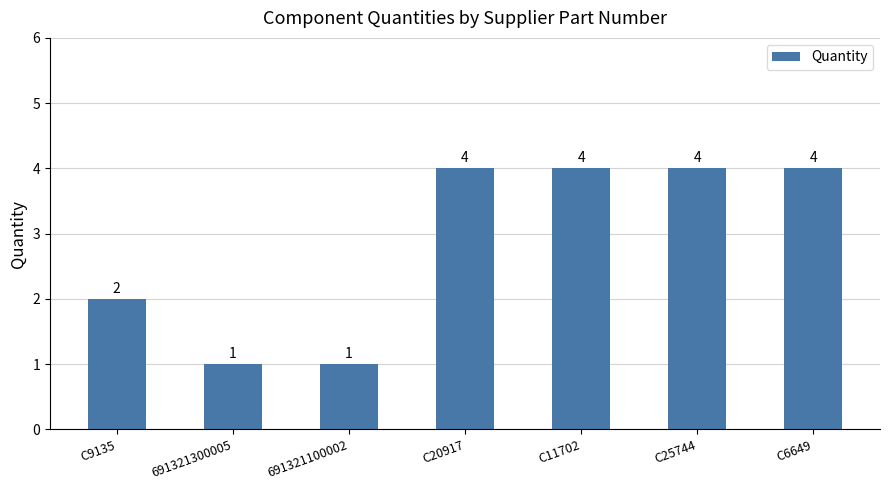

What is the value of the 5th bar from the left?

4